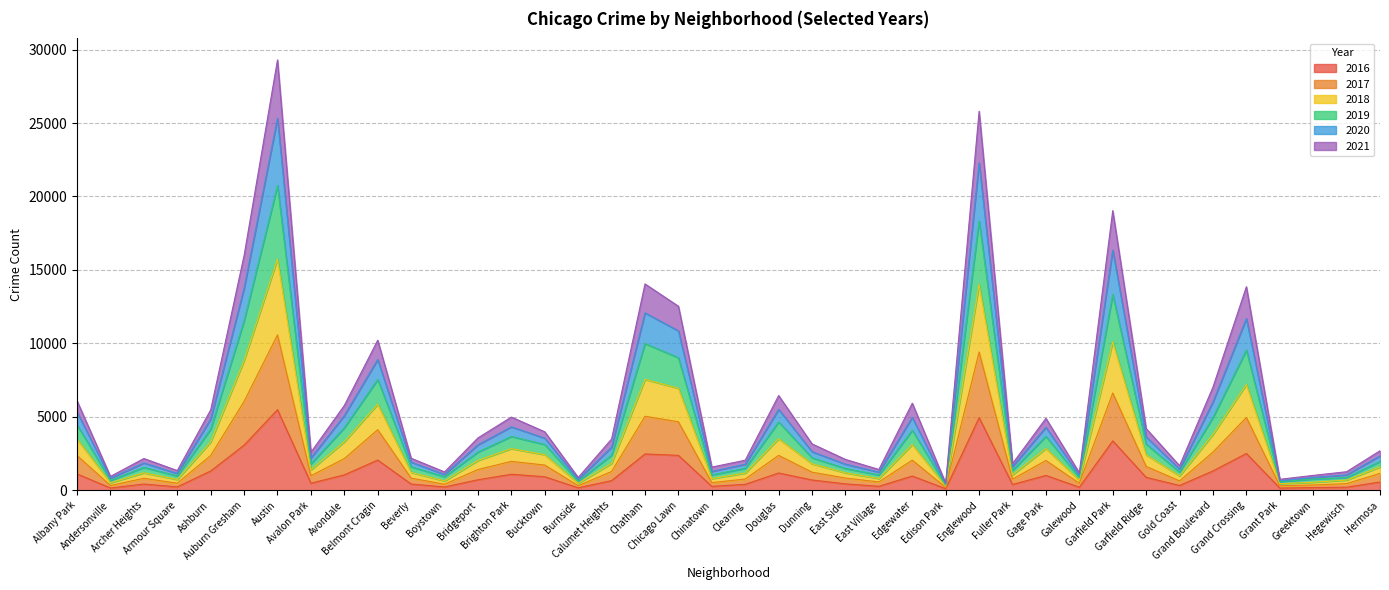

At which label does 2016 first exceed 696?

Albany Park